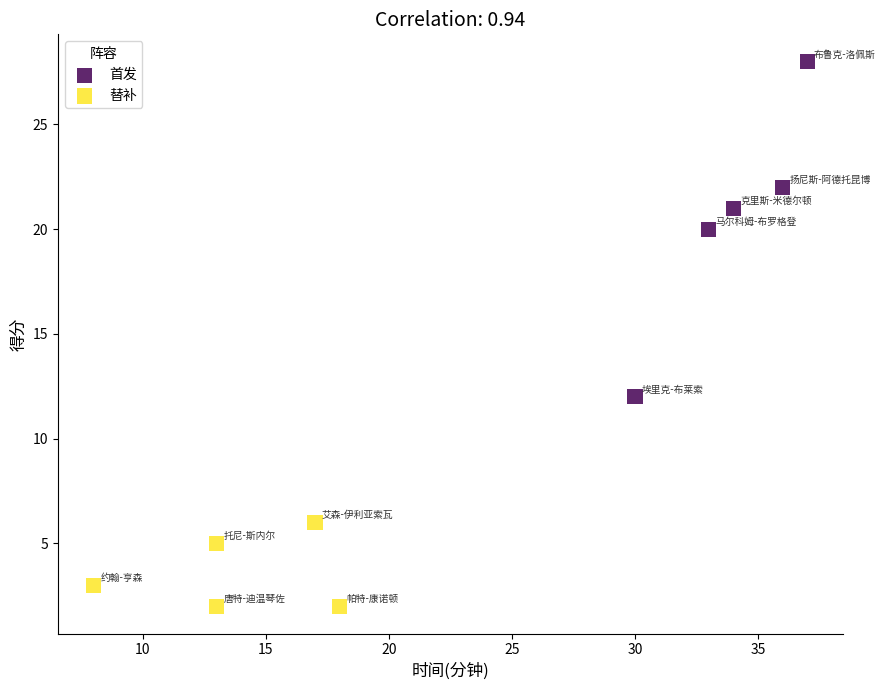

Which series has the largest Y range (max minus min)?

首发